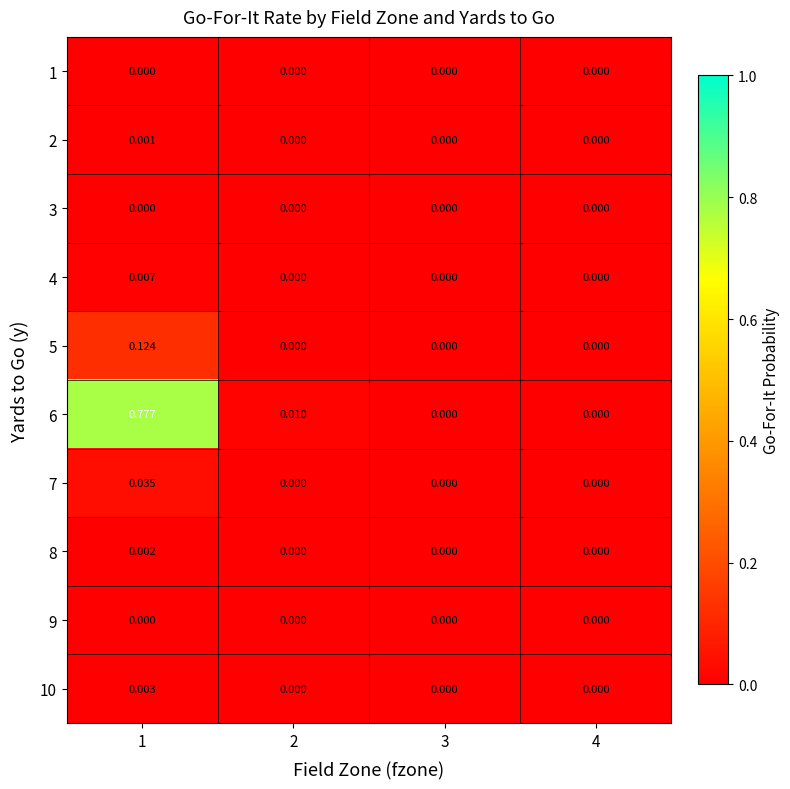

Count the number of categories in the chart.

4